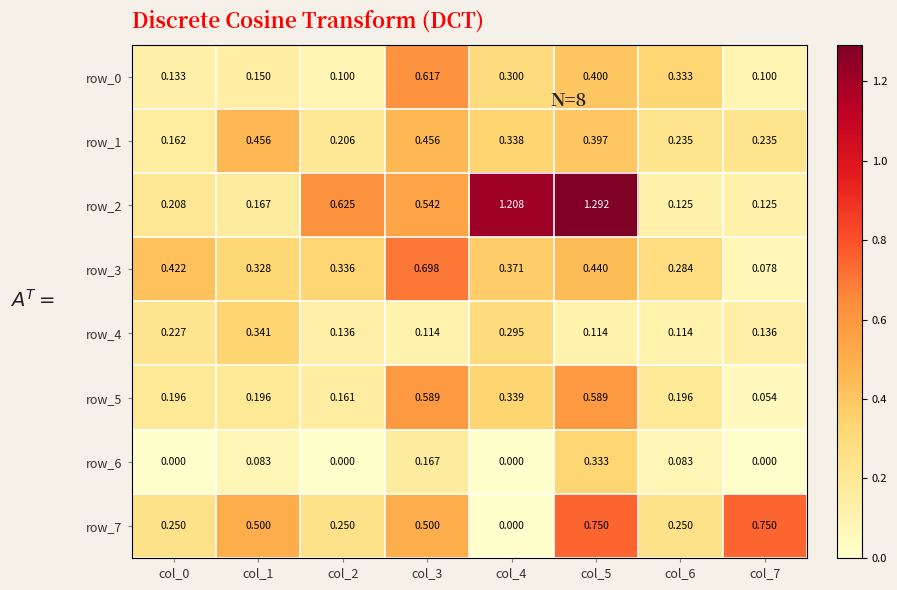

At which label does row_6 reach its peak?

col_5